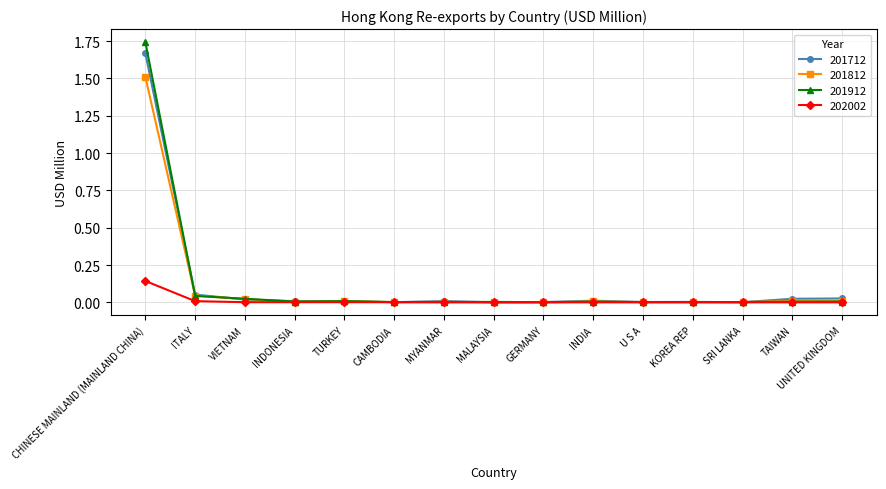

Which label corresponds to the largest value in the chart?

CHINESE MAINLAND (MAINLAND CHINA)